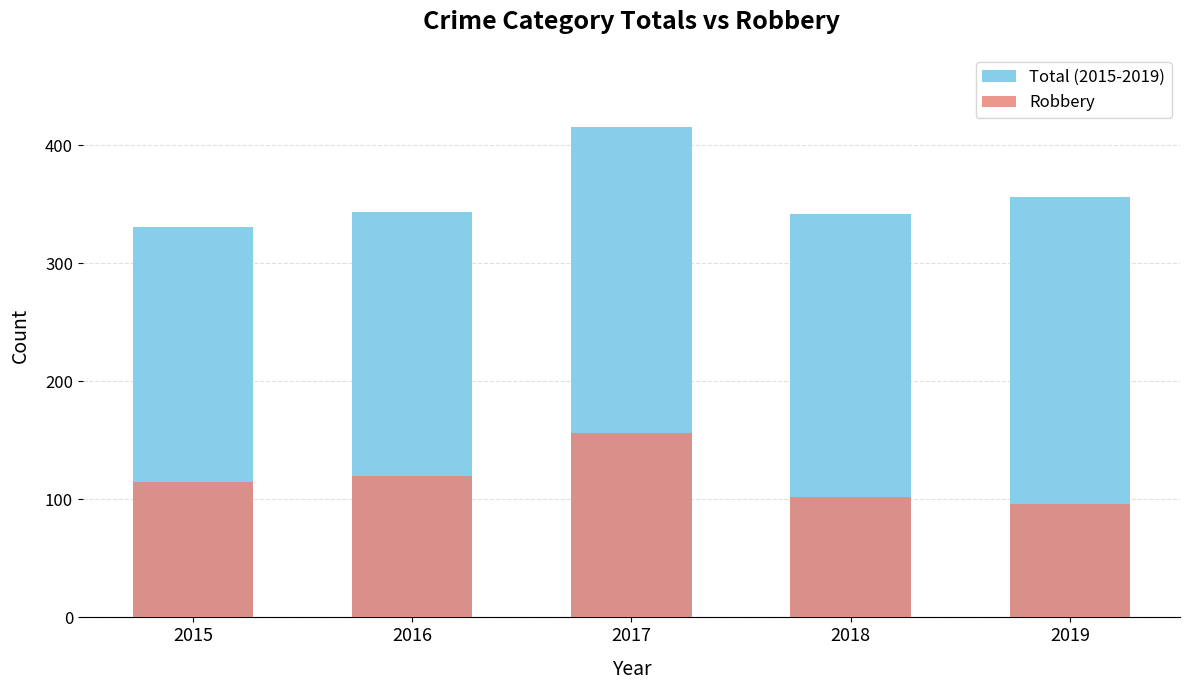

The value of Robbery at 2015 is 189. True or false?

False